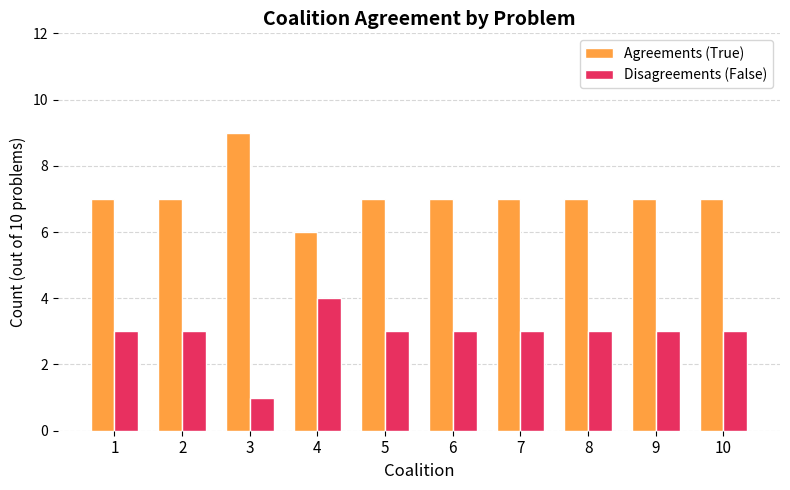

The Agreements (True) series shows 7 at 5. True or false?

True